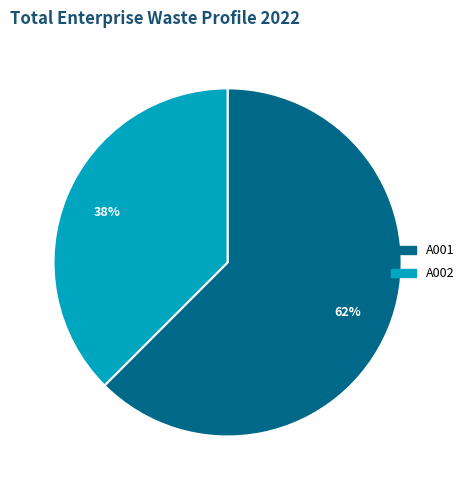

Is A001 the majority of the pie?

Yes